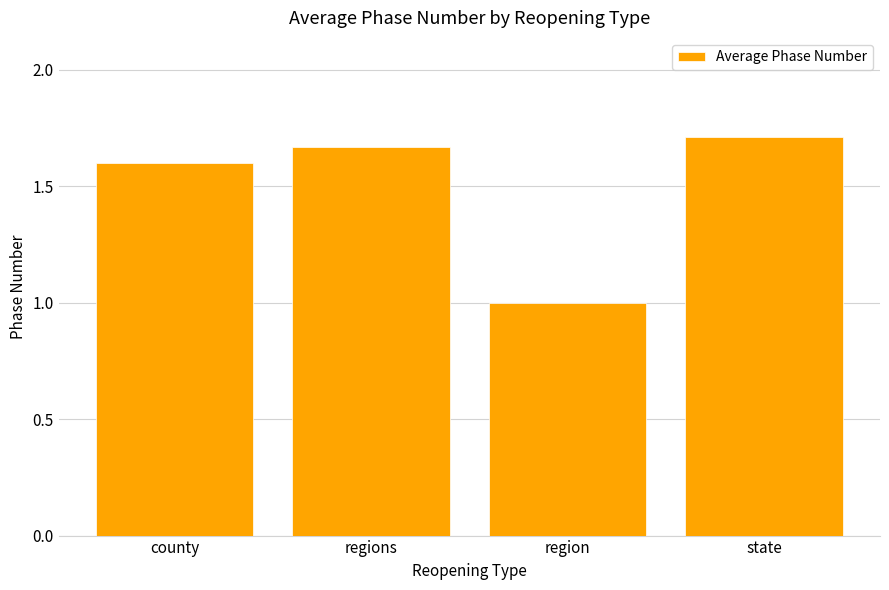

True or false: the data shows 1.7 at state.

True